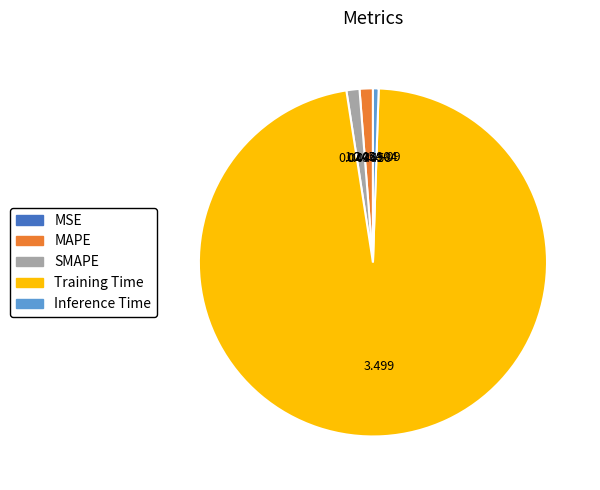

What is the largest slice in the pie chart?

Training Time